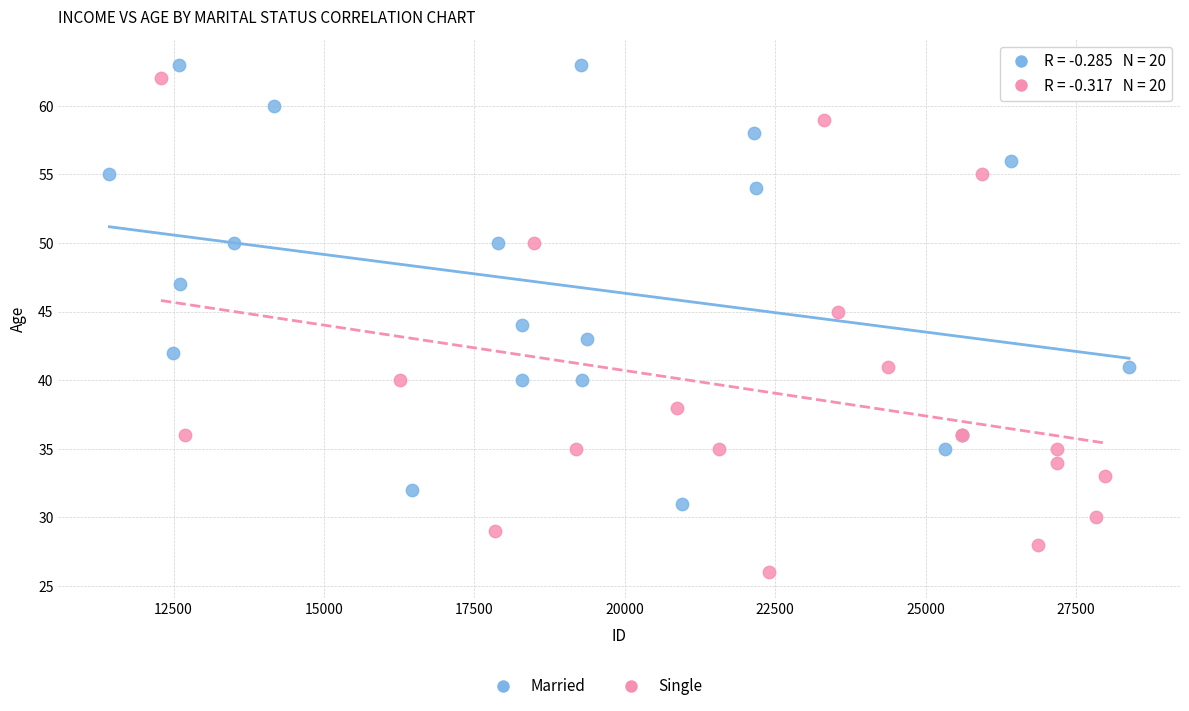

Which series has the widest spread of Y values?

Single